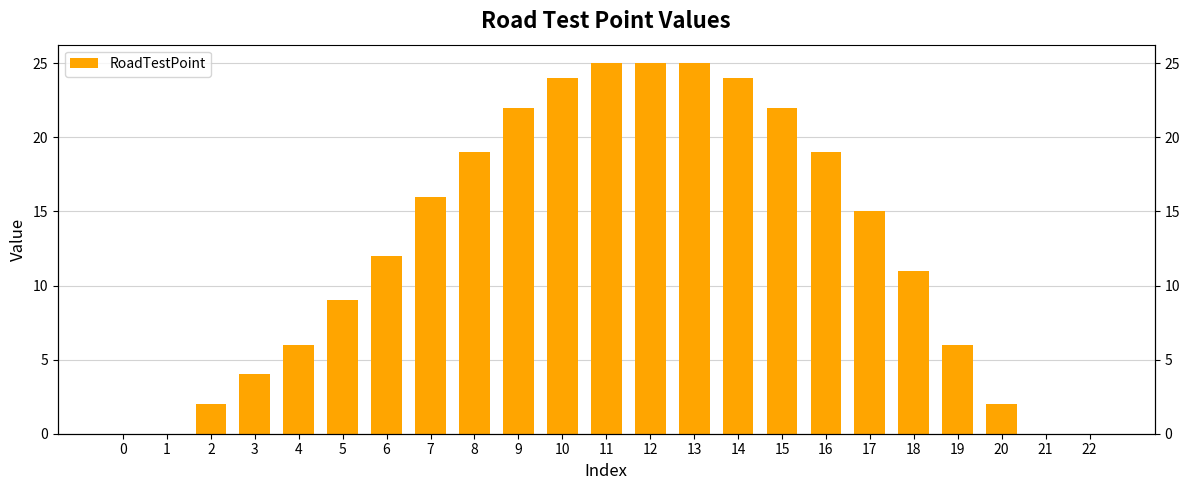

What is the approximate value at 9, to the nearest 5?

20